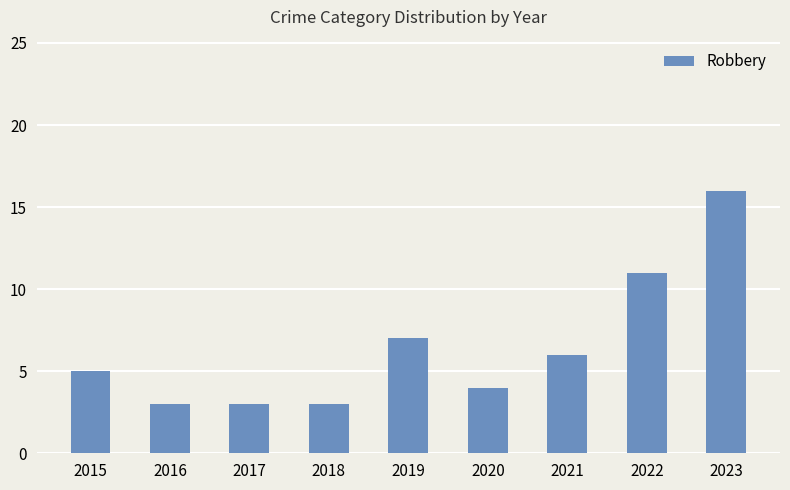

What is the value of the 5th bar from the left?

7